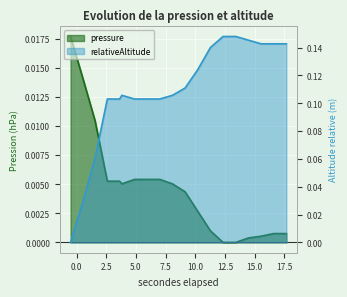

What is the difference between the maximum and minimum values in the relativeAltitude series?

0.1